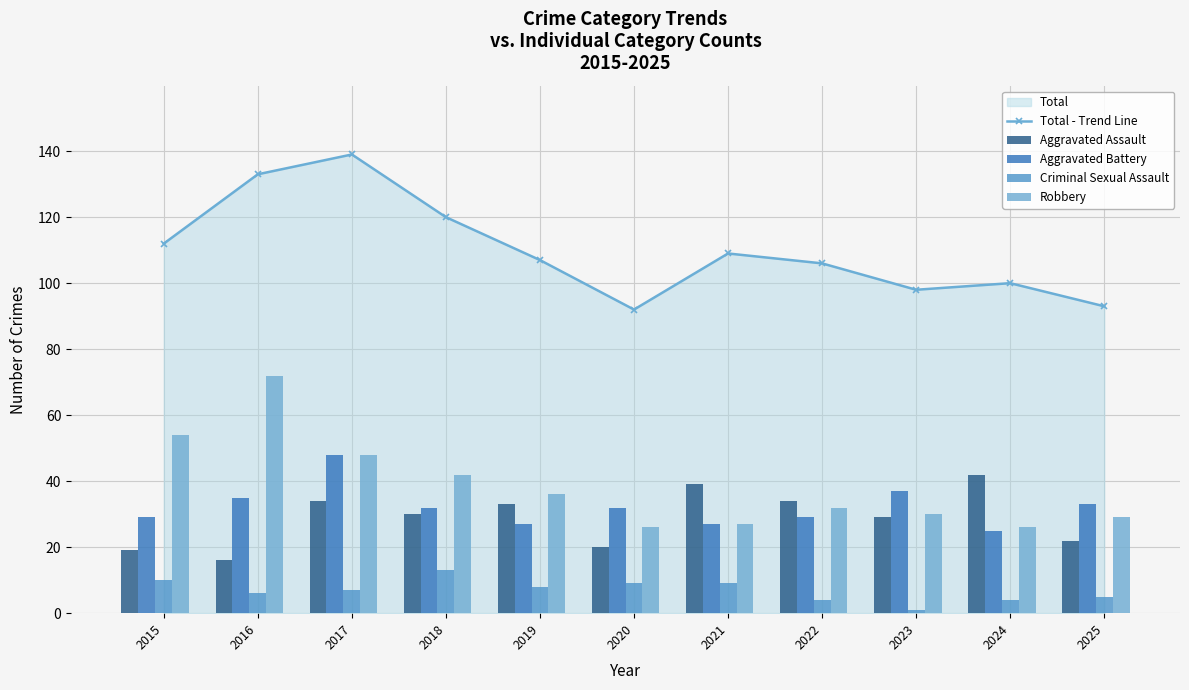

Reading left to right, list all the values displayed in this chart.

Total - Trend Line: 2015=112	2016=133	2017=139	2018=120	2019=107	2020=92	2021=109	2022=106	2023=98	2024=100	2025=93
Aggravated Assault: 2015=19	2016=16	2017=34	2018=30	2019=33	2020=20	2021=39	2022=34	2023=29	2024=42	2025=22
Aggravated Battery: 2015=29	2016=35	2017=48	2018=32	2019=27	2020=32	2021=27	2022=29	2023=37	2024=25	2025=33
Criminal Sexual Assault: 2015=10	2016=6	2017=7	2018=13	2019=8	2020=9	2021=9	2022=4	2023=1	2024=4	2025=5
Robbery: 2015=54	2016=72	2017=48	2018=42	2019=36	2020=26	2021=27	2022=32	2023=30	2024=26	2025=29